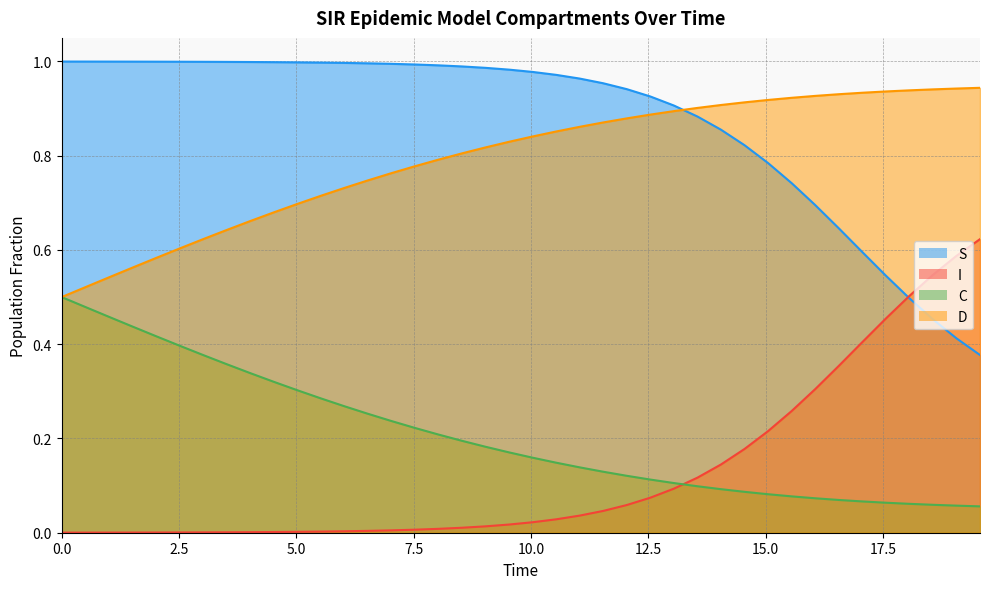

True or false: I and D intersect in this chart.

False